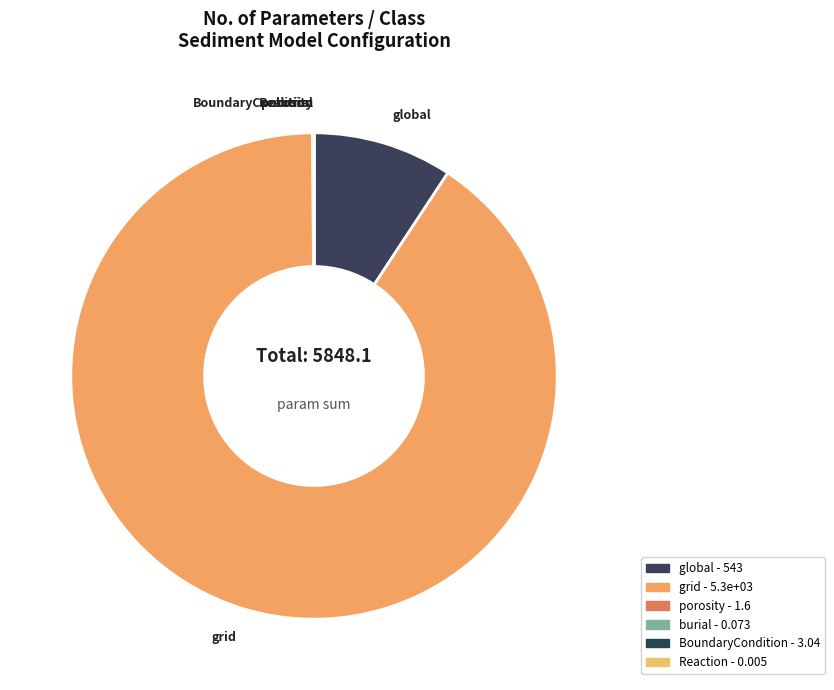

Which slice is the largest?

grid